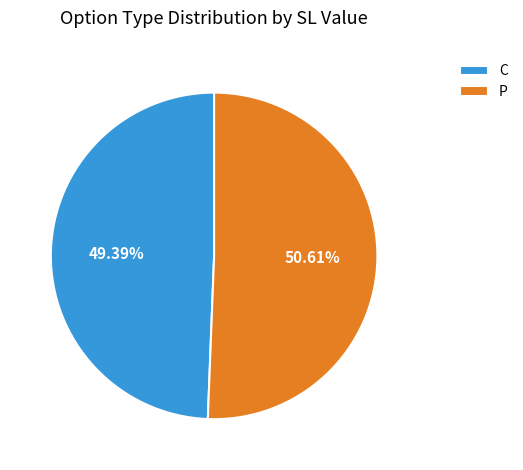

True or false: P accounts for 63% of the total.

False